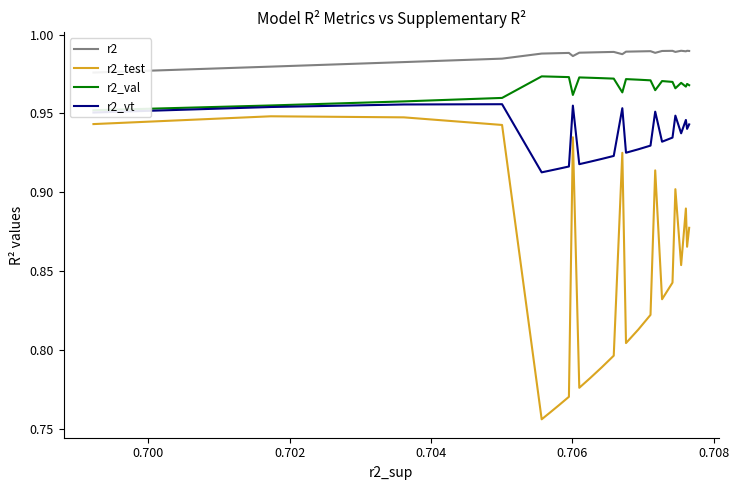

True or false: r2_vt and r2_test intersect in this chart.

False